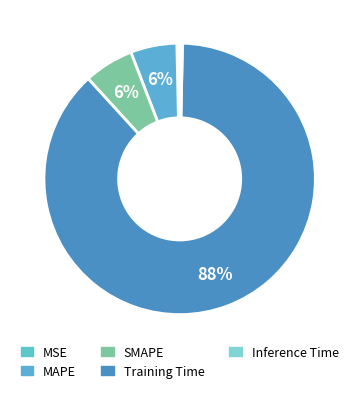

Count the number of slices in the pie.

5